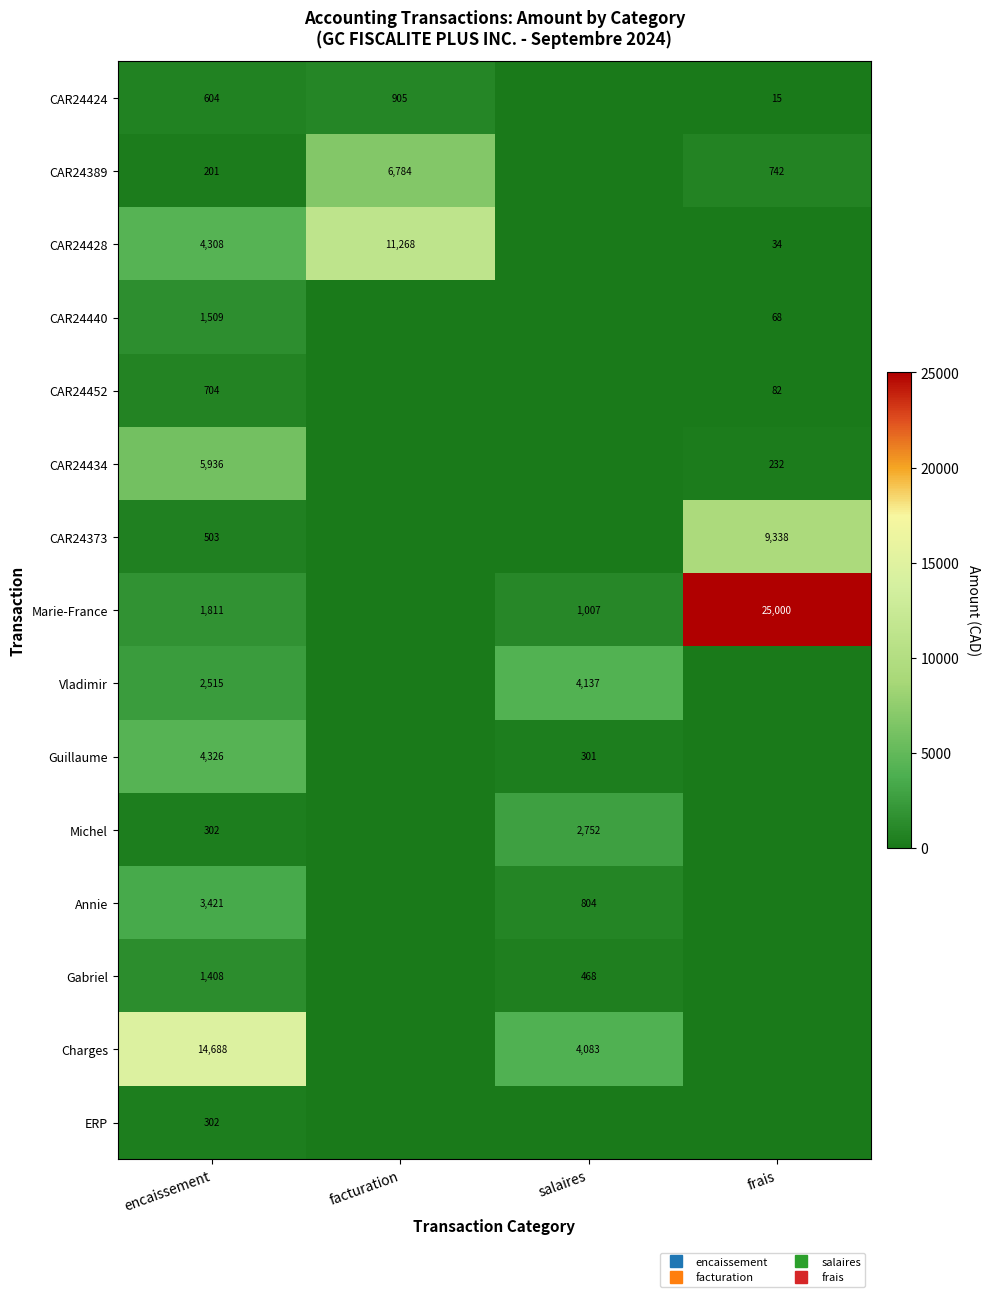

What is the average value of the CAR24434 series?

1542.0